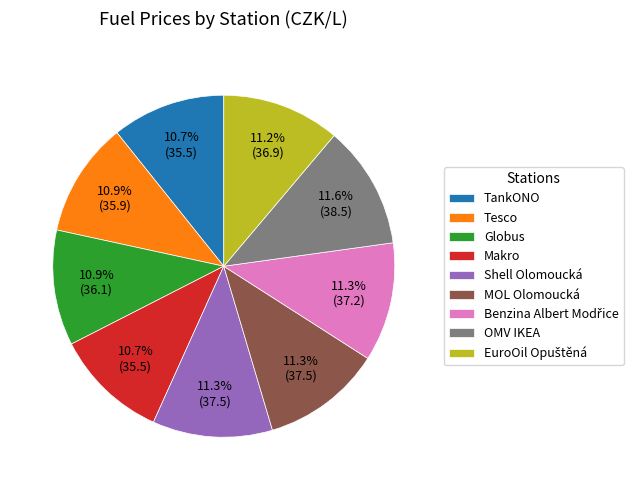

The Shell Olomoucká slice represents 11% of the pie. True or false?

True